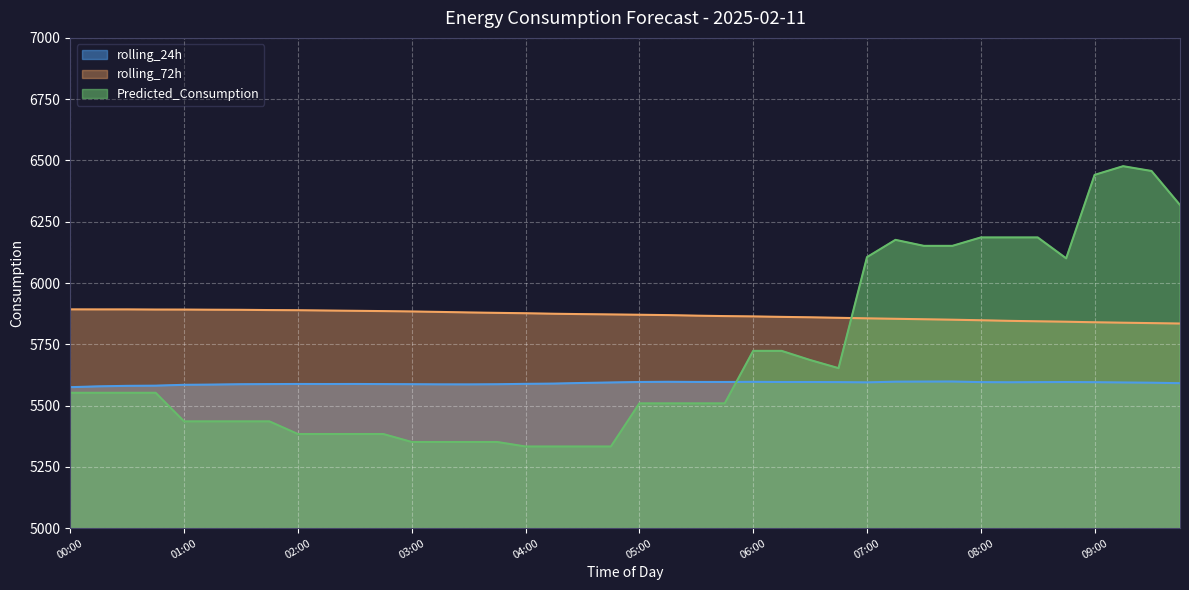

True or false: rolling_72h and rolling_24h intersect in this chart.

False